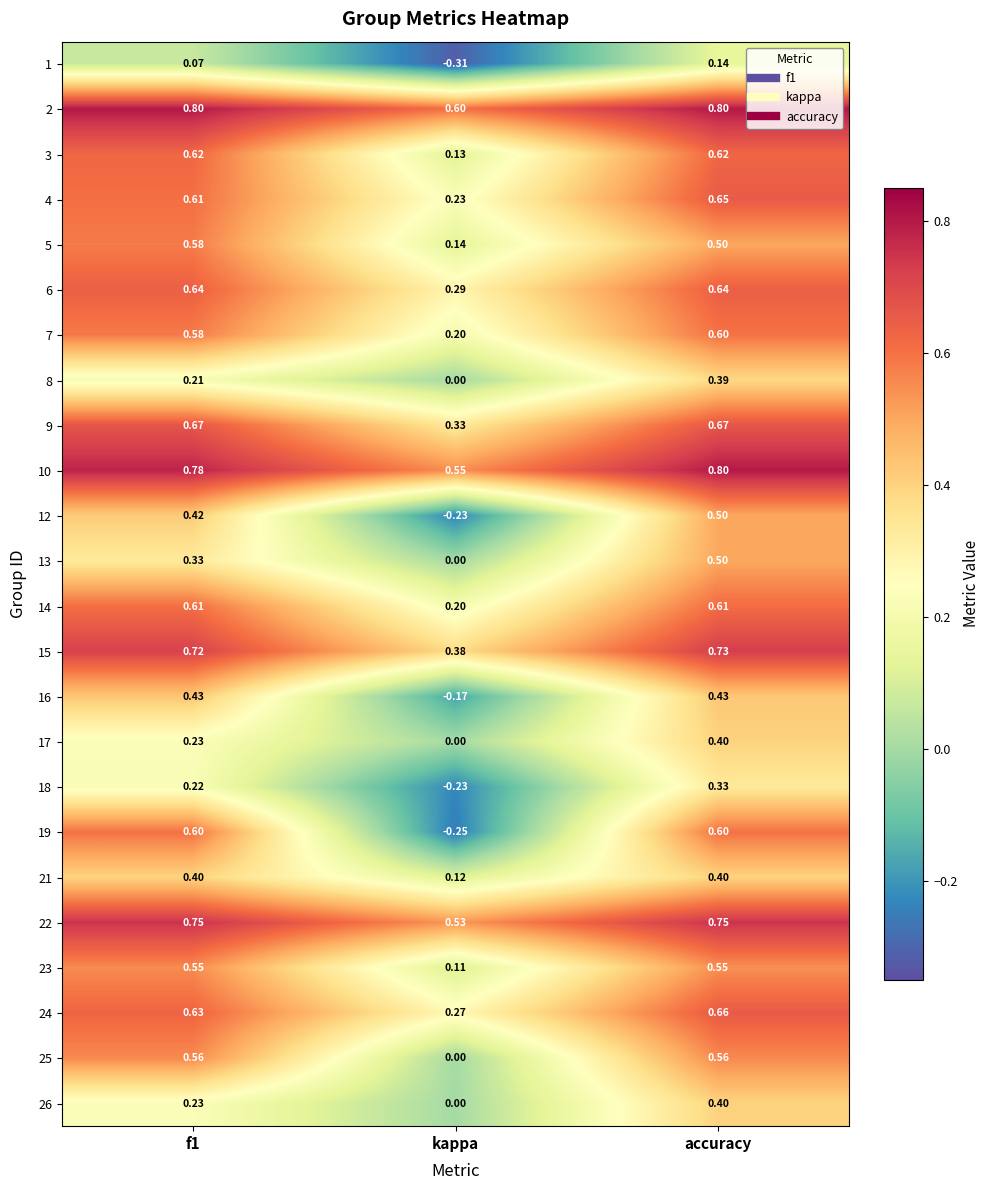

Which category has the lowest value in the 26 series?

kappa